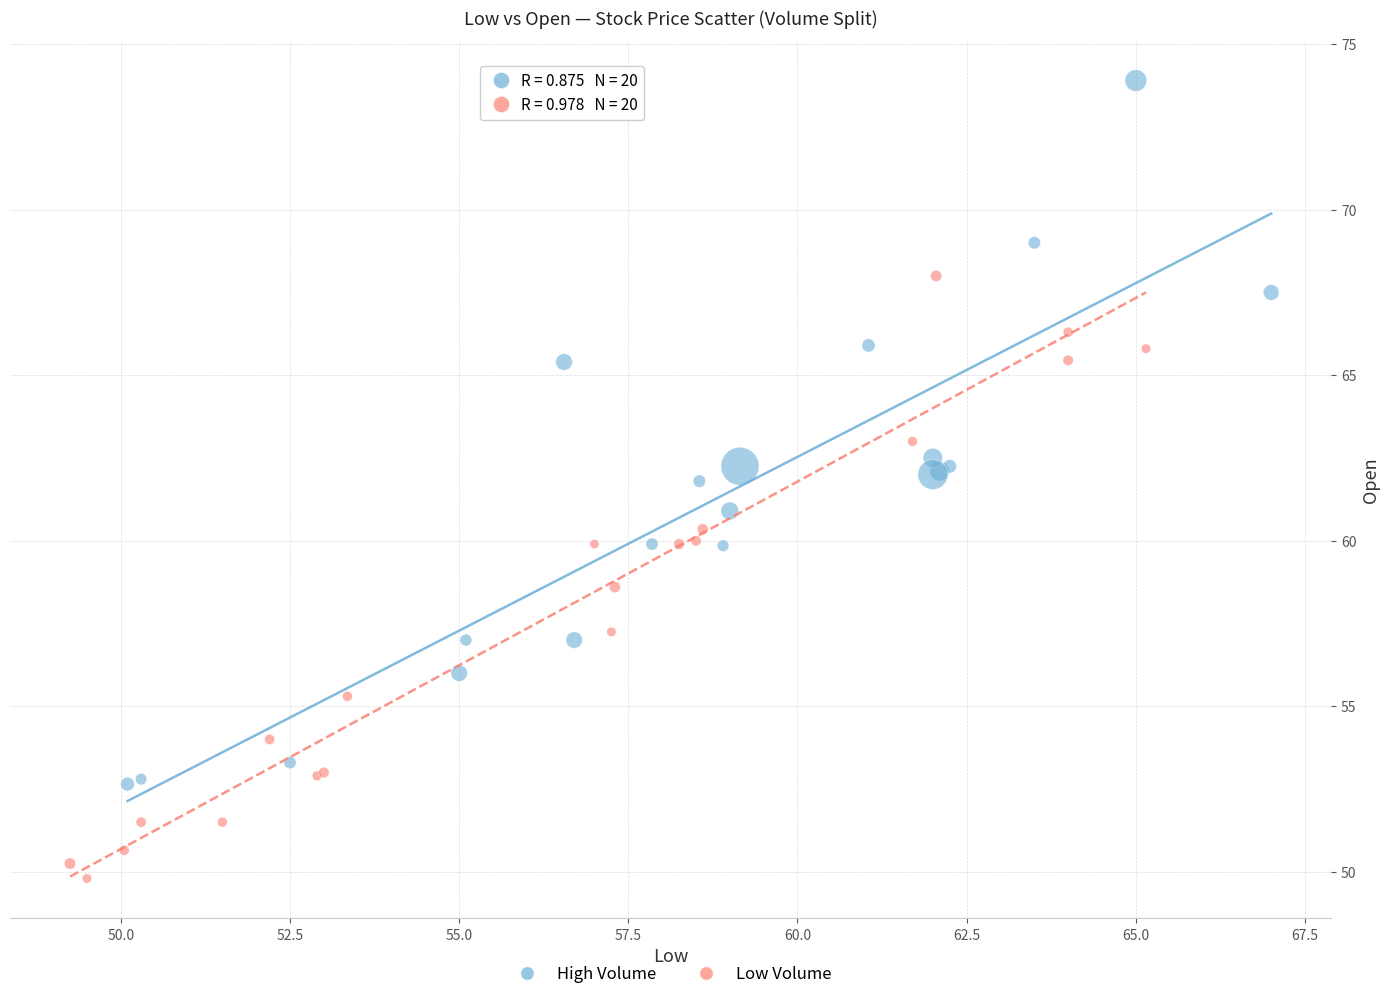

Which series has the widest spread of Y values?

High Volume